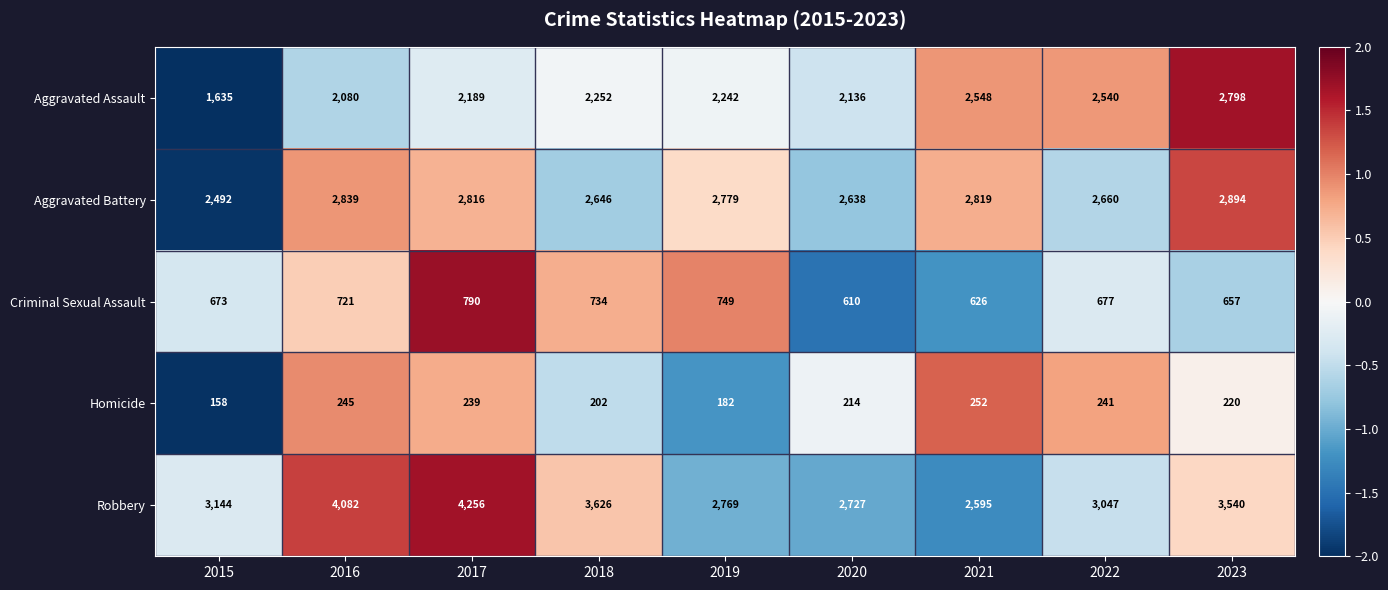

What is the difference between the highest and lowest values at 2020?

2513